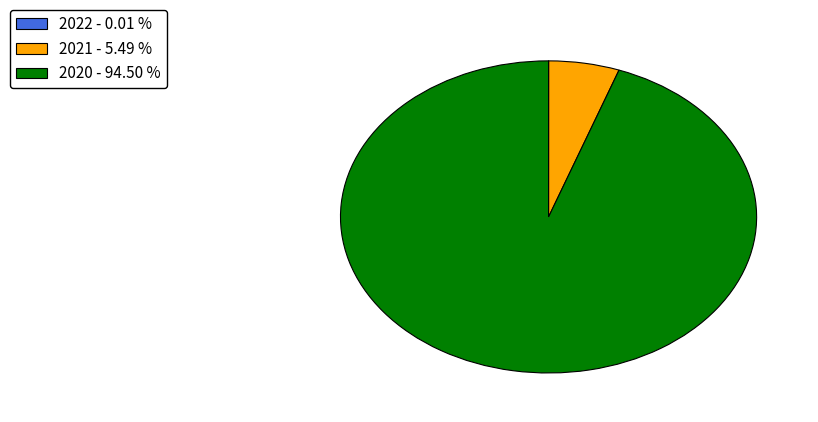

Is there a majority slice in this chart?

Yes